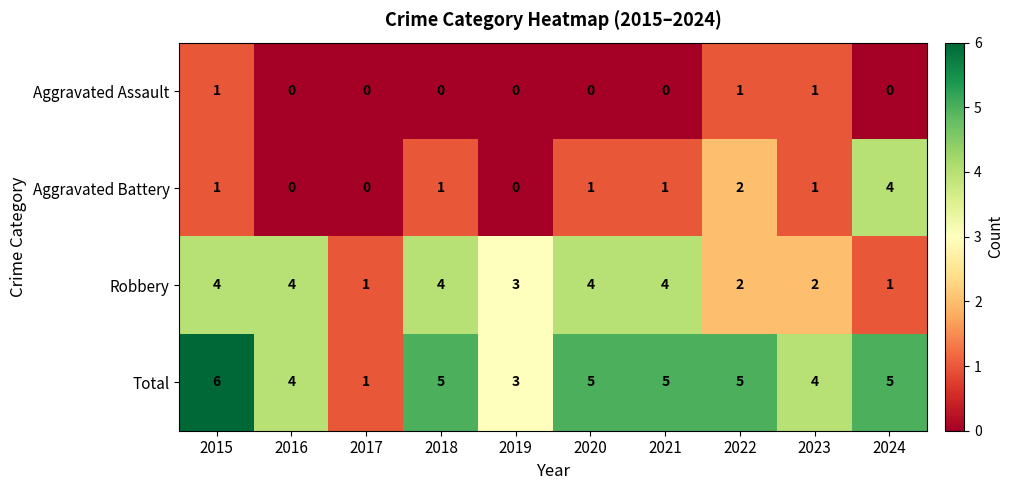

True or false: Total has a value of 3 at 2020.

False